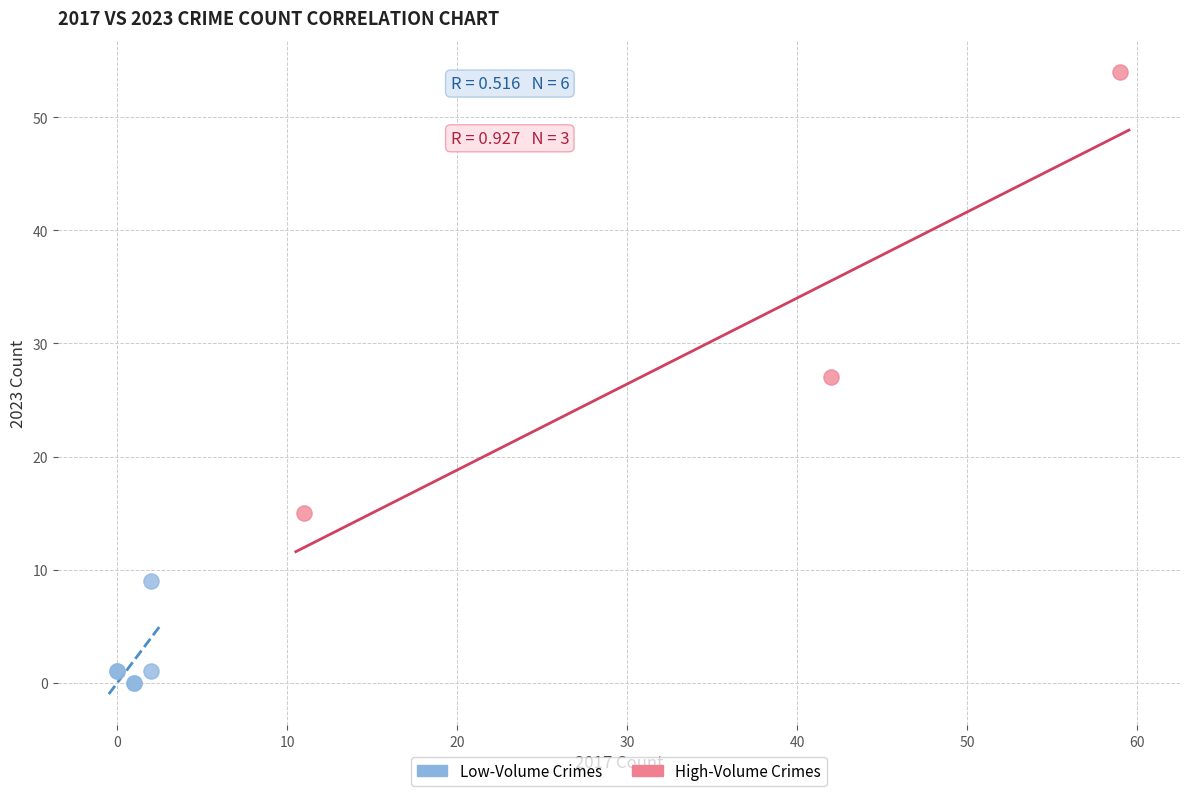

Which series contains the highest Y value?

High-Volume Crimes